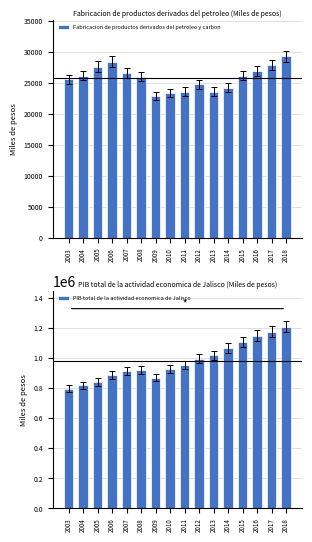

What is the minimum value shown in the chart?

22916.7